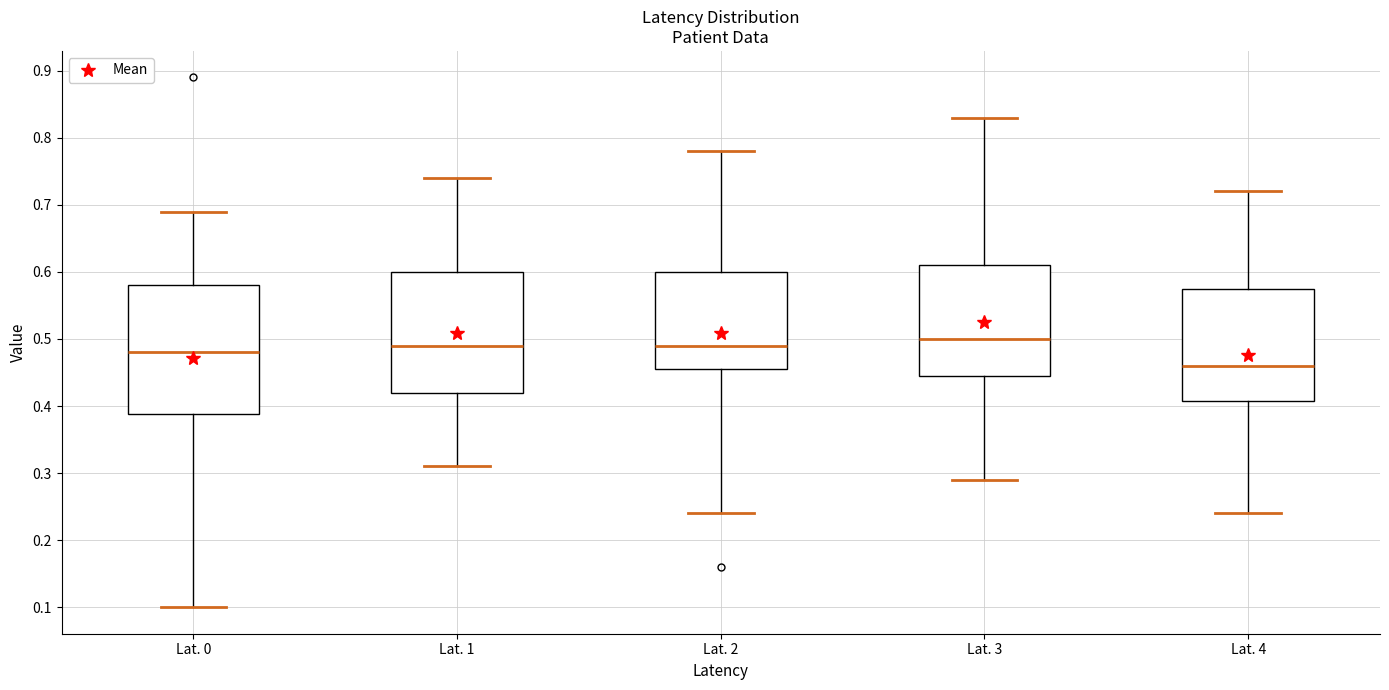

Where is the upper edge of the box for Lat. 3 on the y-axis? The values are not printed on the chart, so give them approximately, as read against the axis.

0.61